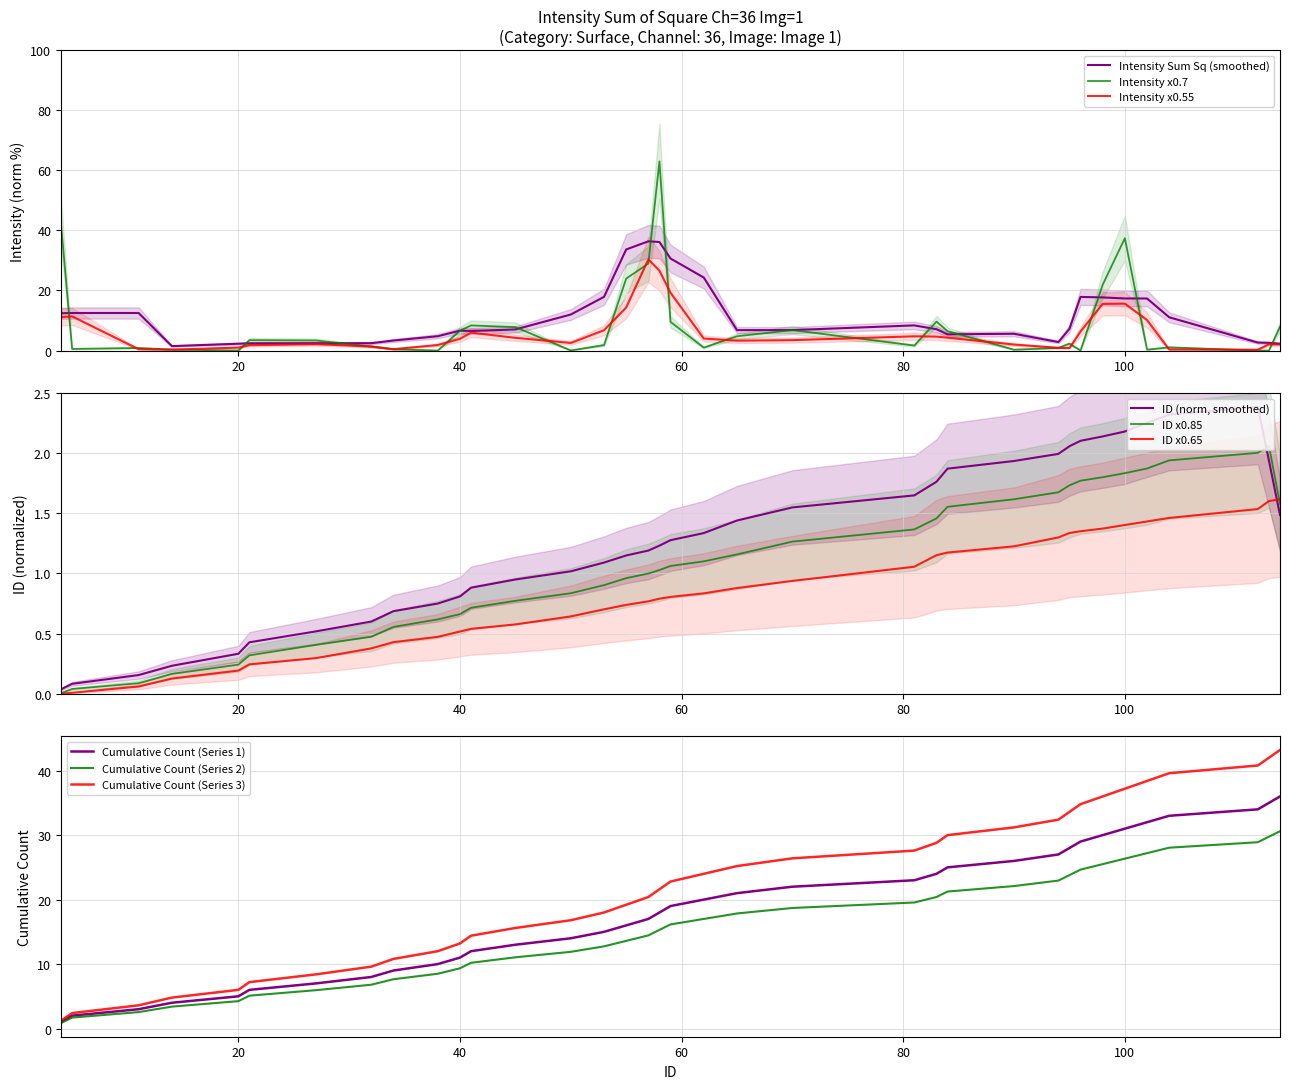

Is the value of Intensity Sum of Square at 41 greater than the value of ID at 27?

Yes